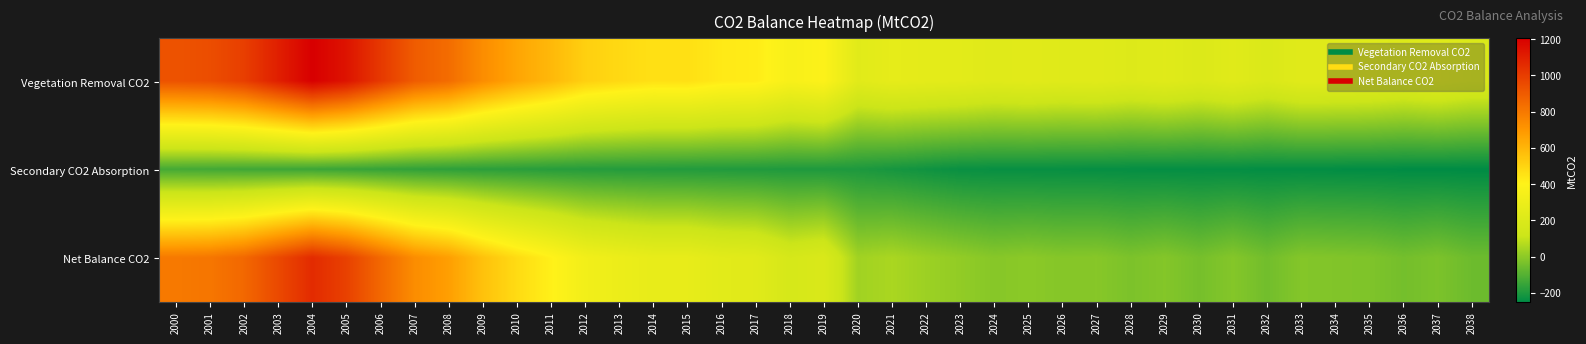

Rank the series at 2014 from lowest to highest value.

Secondary CO2 Absorption, Net Balance CO2, Vegetation Removal CO2